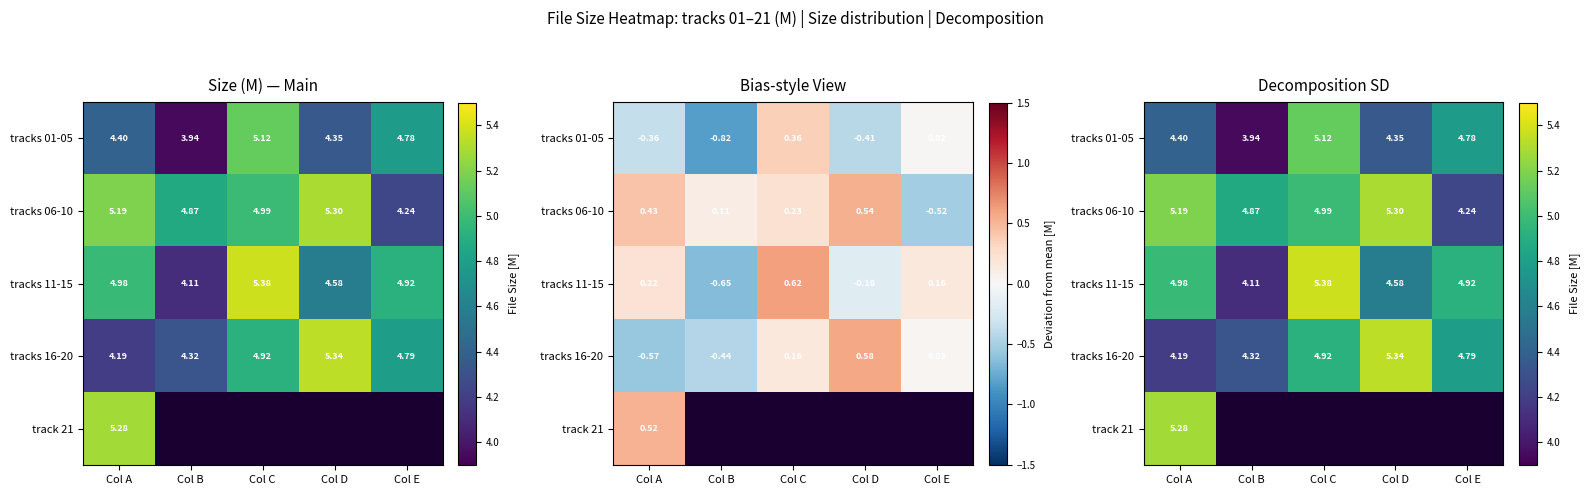

What is the difference between the tracks 01-05 values at Col A and Col E?

0.4